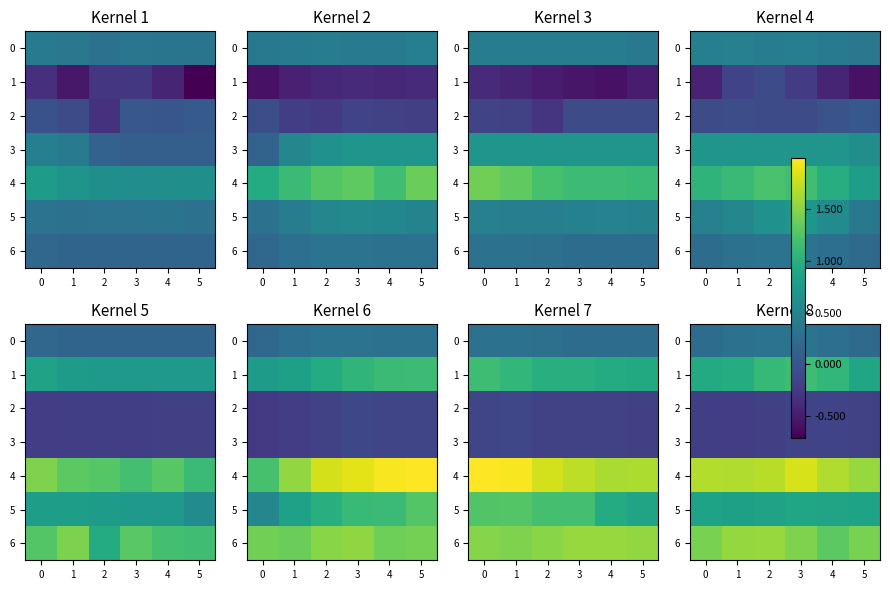

At which category is the sum across all series the highest?

3